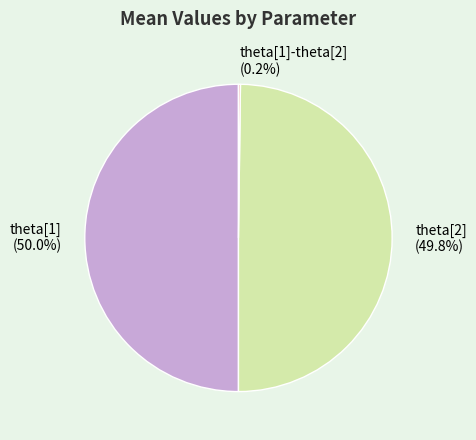

What portion of the pie excludes theta[2] (49.8%)?

50.2%